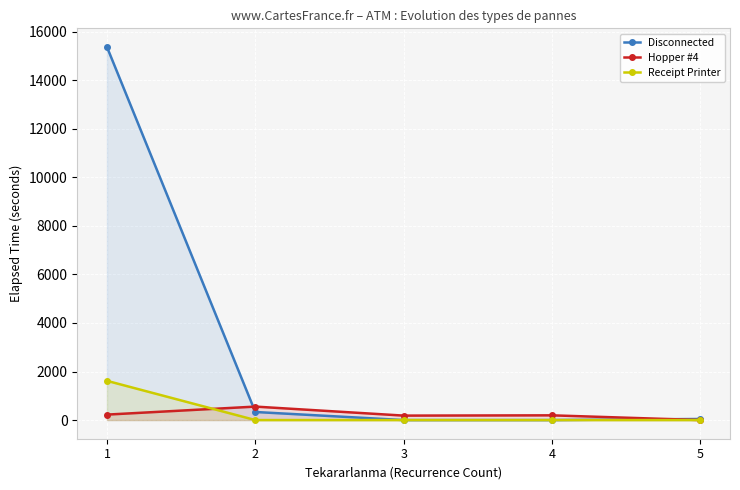

Reading right to left, transcribe all the data shown in this chart.

Disconnected: 45.0	0.0	0.0	333.0	15370.7
Hopper #4: 0.0	195.0	183.8	555.0	225.0
Receipt Printer: 0.0	0.0	0.0	0.0	1616.2